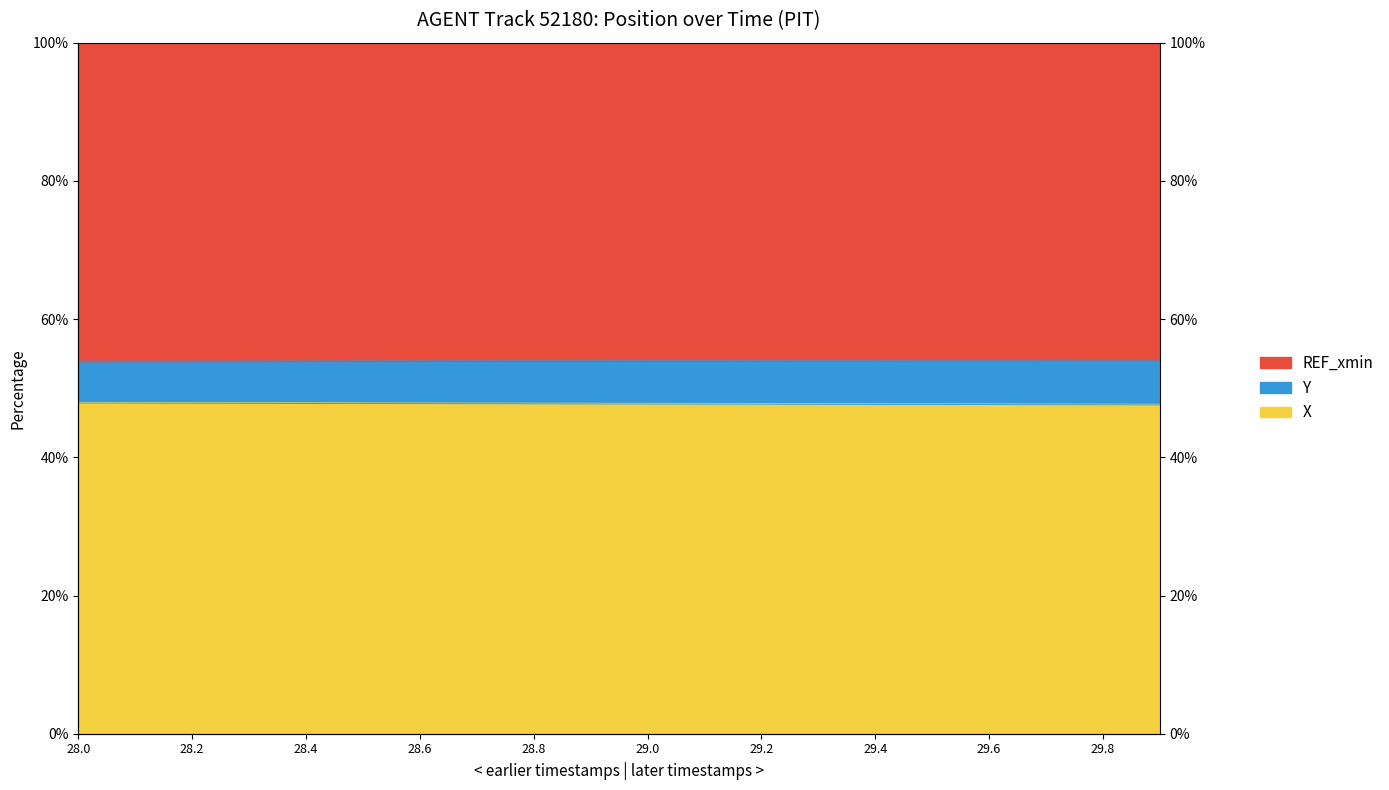

Which series has the largest range (max minus min)?

X